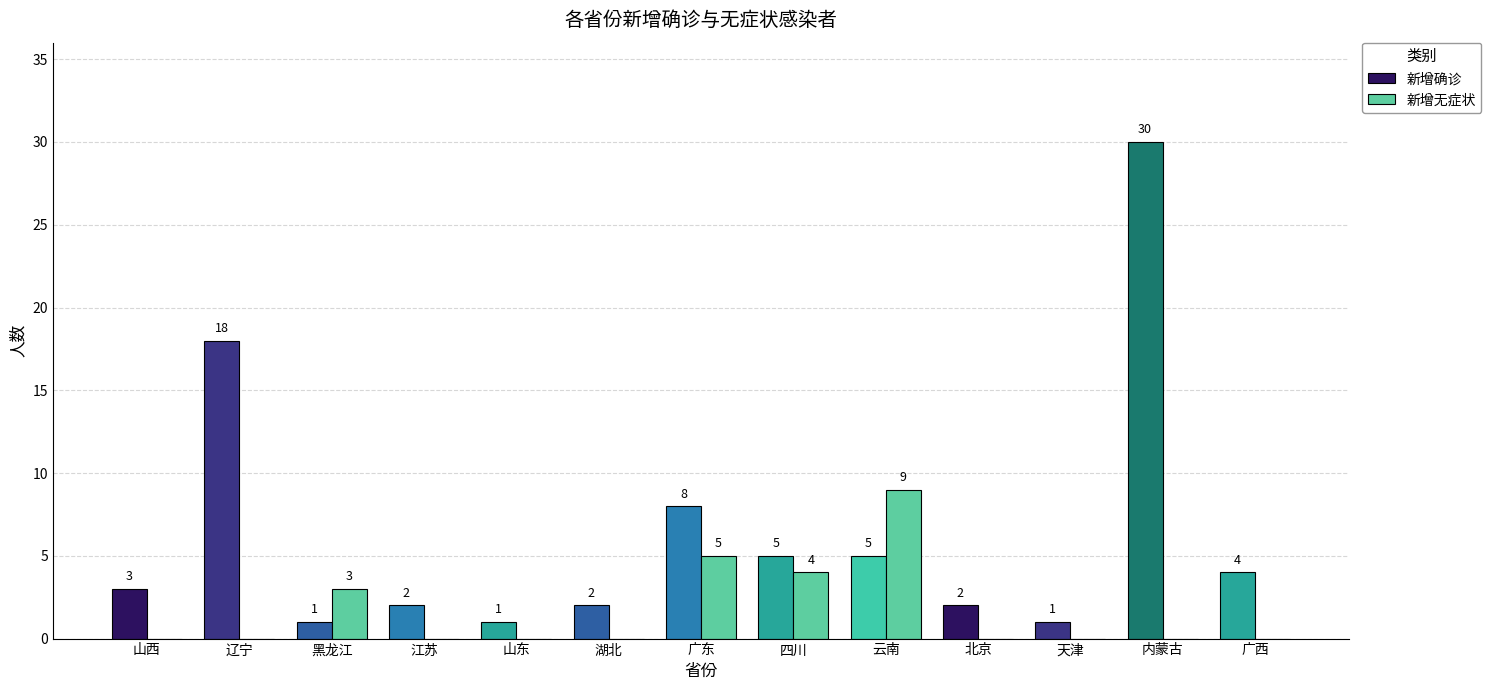

What is the sum of all 新增无症状 values?

21